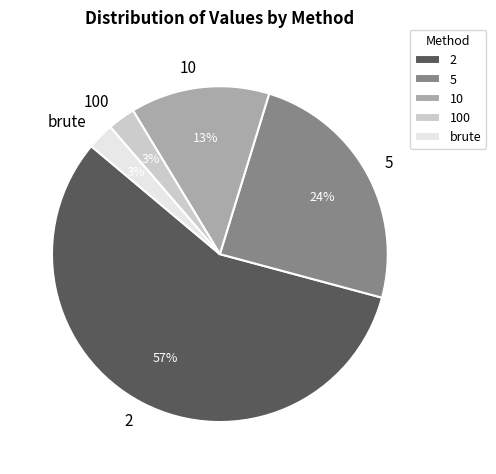

True or false: 10 accounts for 3% of the total.

False